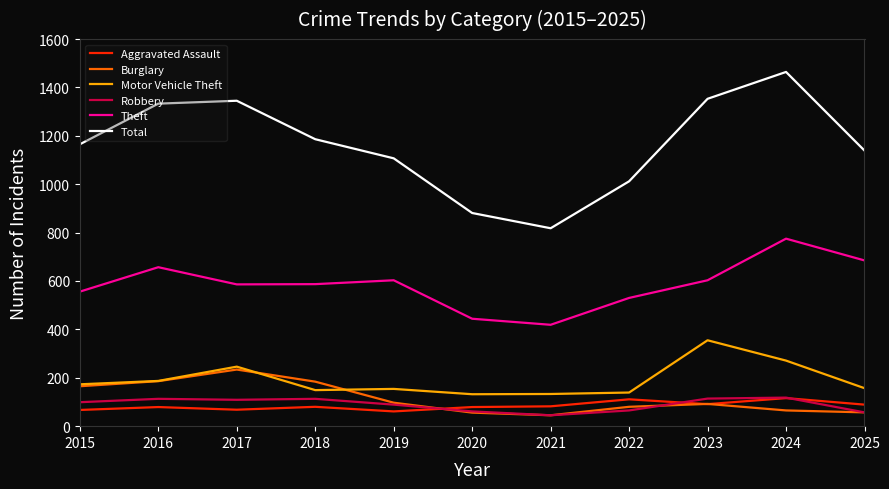

True or false: Burglary has more than 1 interior local peaks.

True